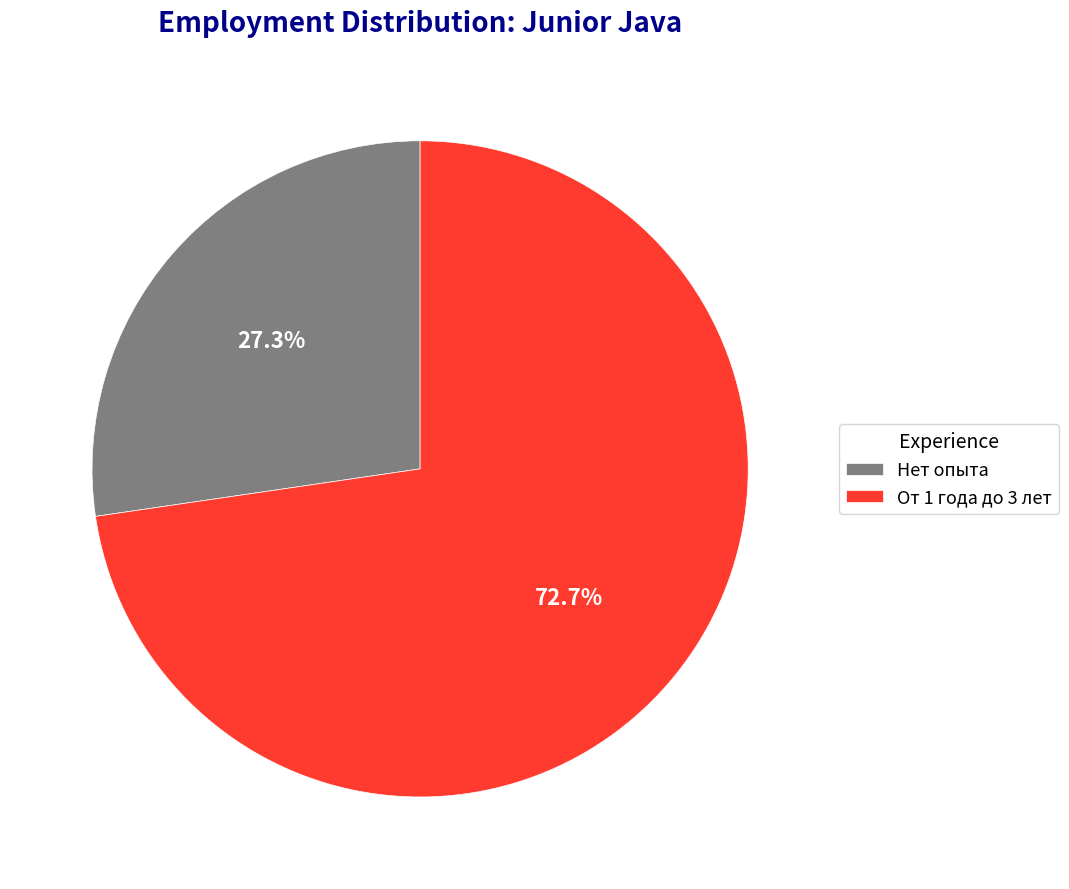

Rank the categories by value from highest to lowest.

От 1 года до 3 лет, Нет опыта